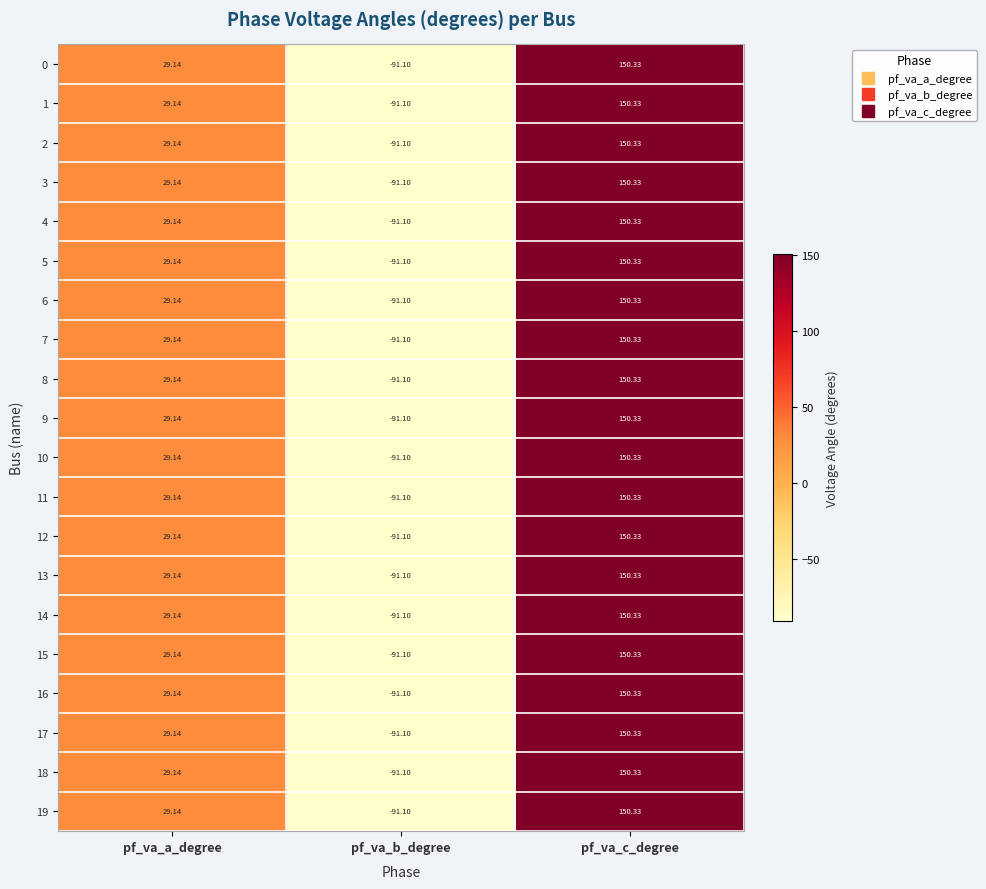

At which label is 10 closest to 29?

pf_va_a_degree